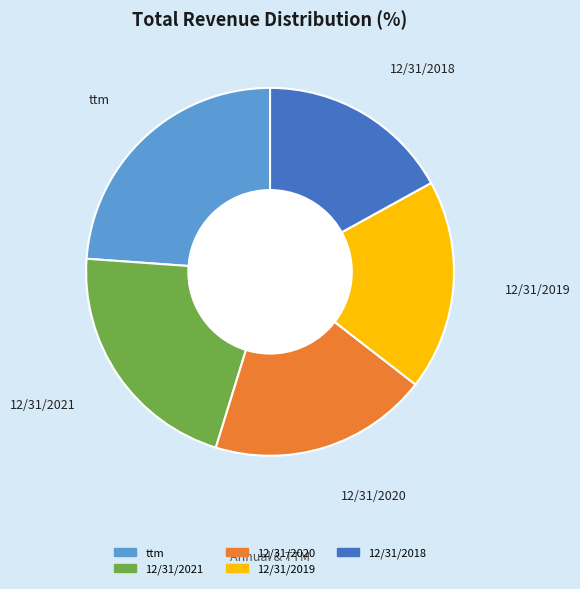

Does 12/31/2021 represent more than half of the total?

No